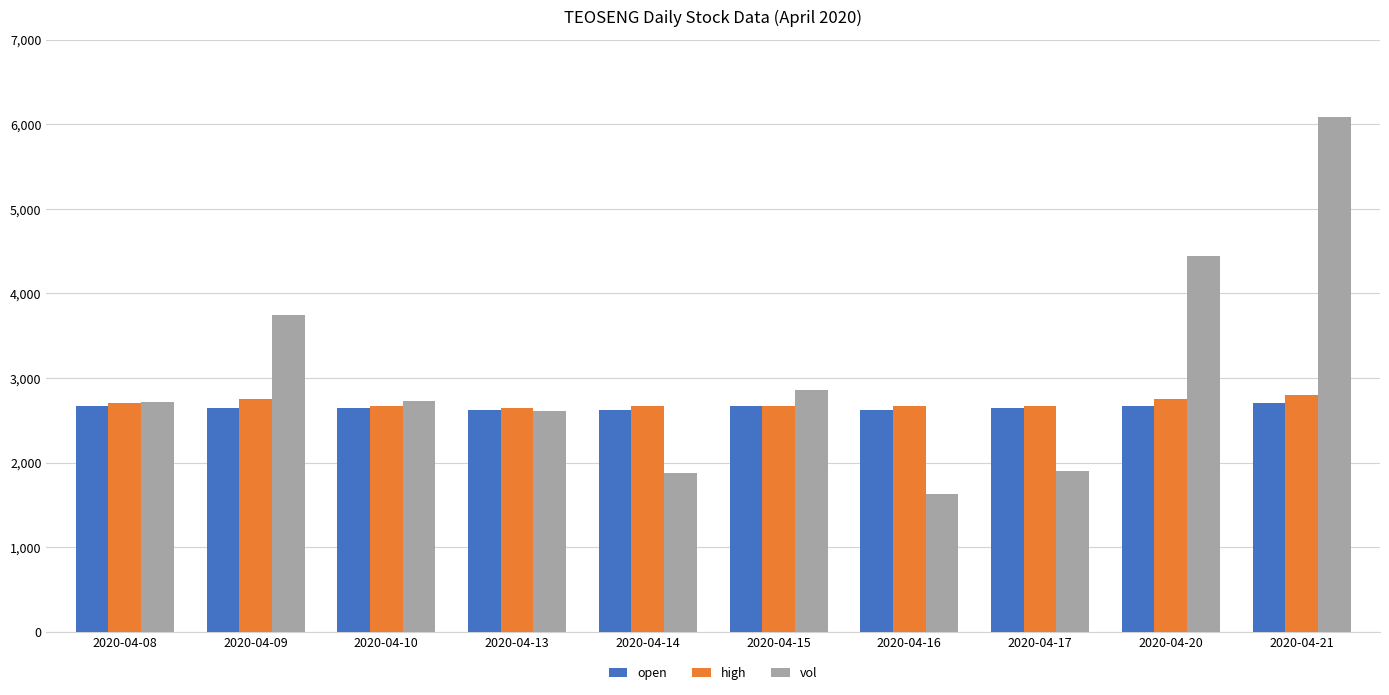

What is the difference between the highest and lowest values at 2020-04-17?

153800